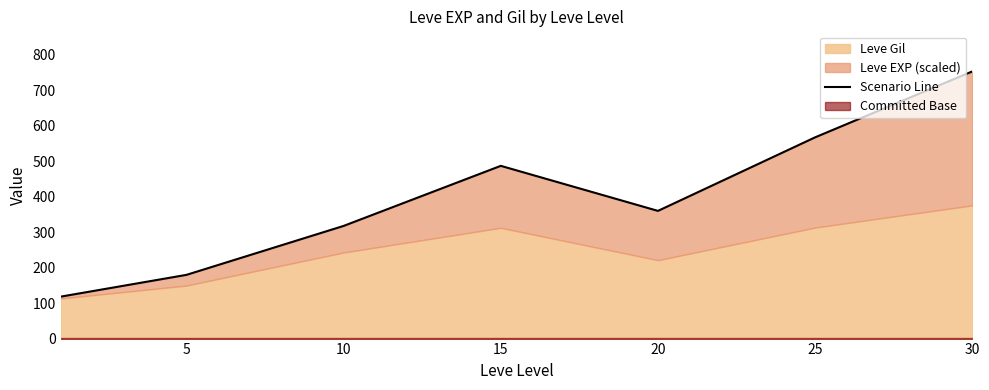

What is the difference between the maximum and second lowest values?

573.0